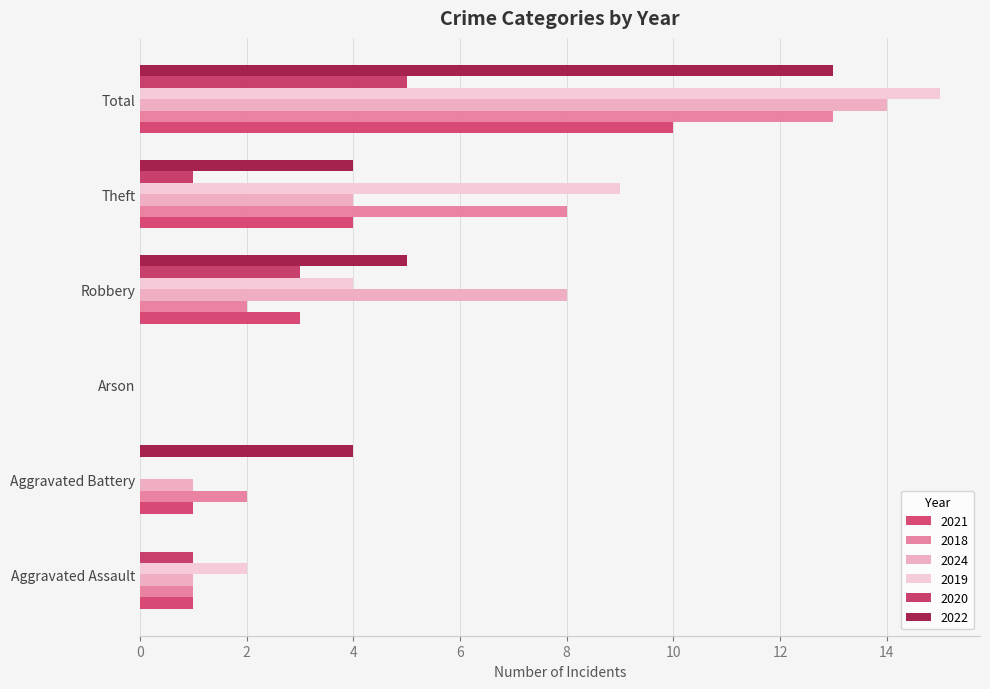

What is the difference between the maximum and minimum values in the 2021 series?

10